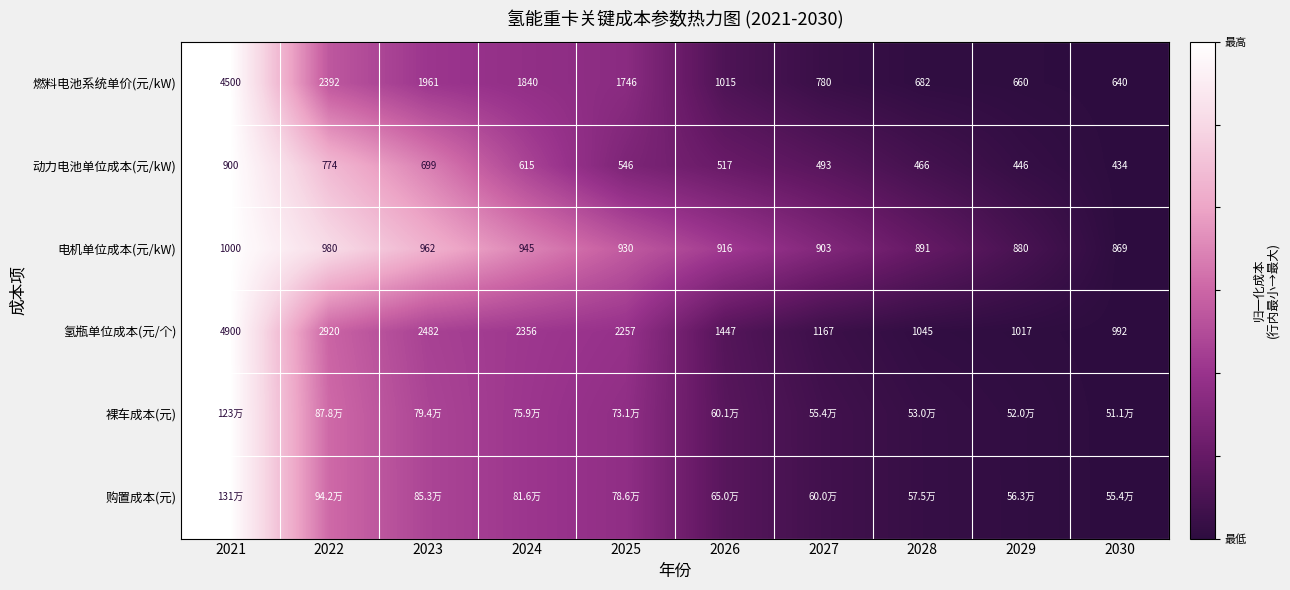

Which category has the highest value in the 氢瓶单位成本(元/个) series?

2021